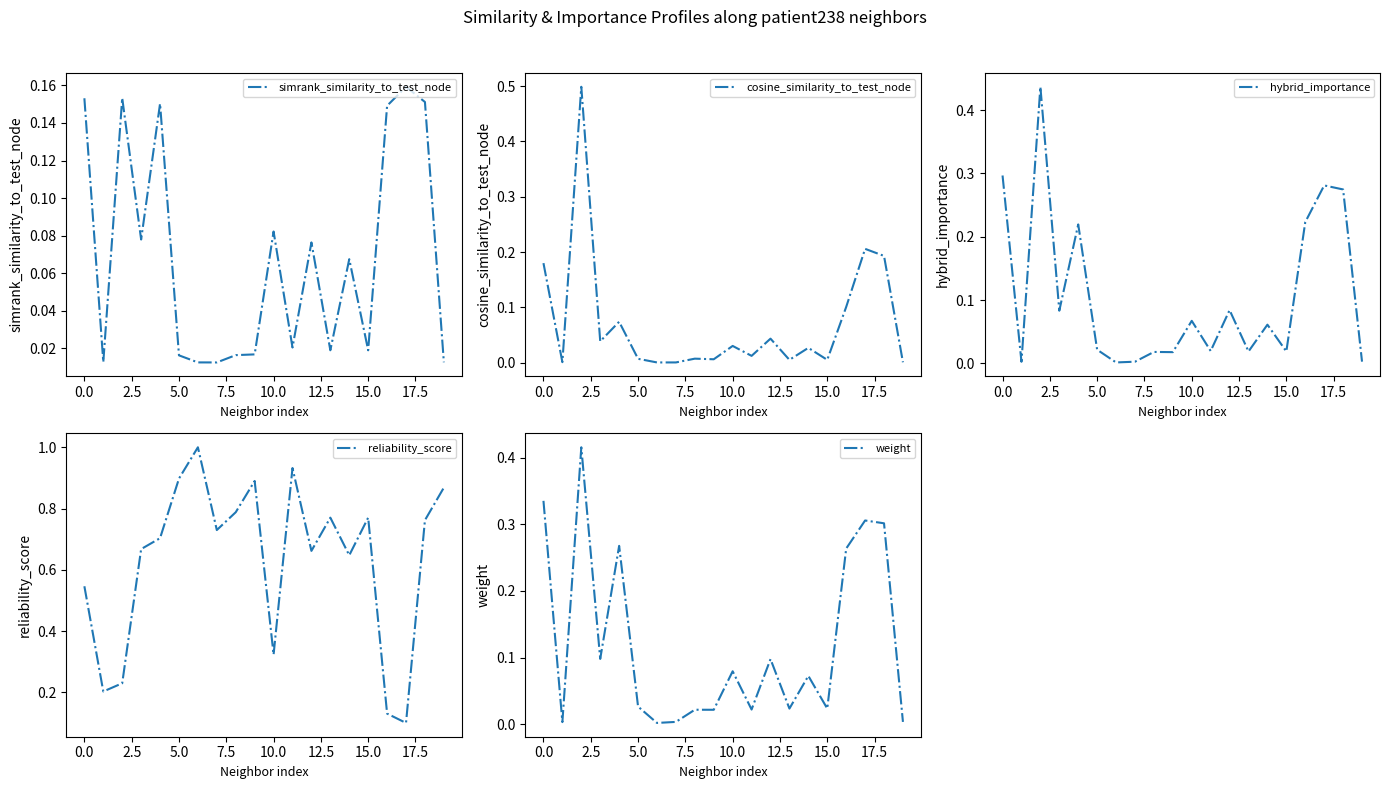

What is the difference between the highest and lowest values at 11?

0.9